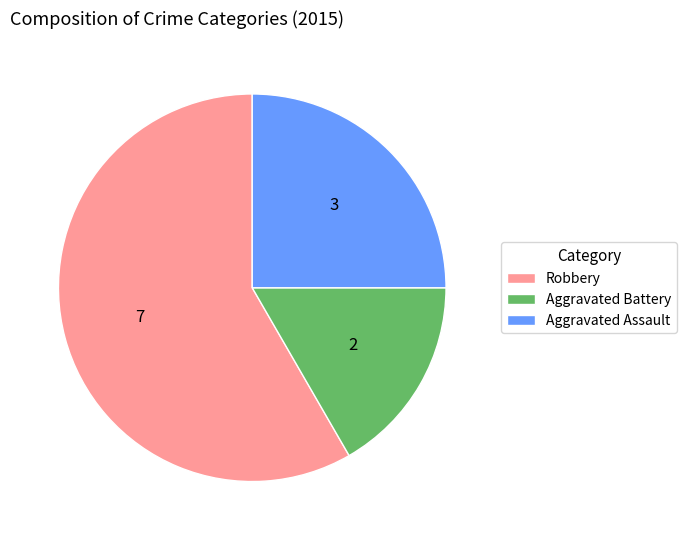

Which slice represents more than half of the pie?

Robbery